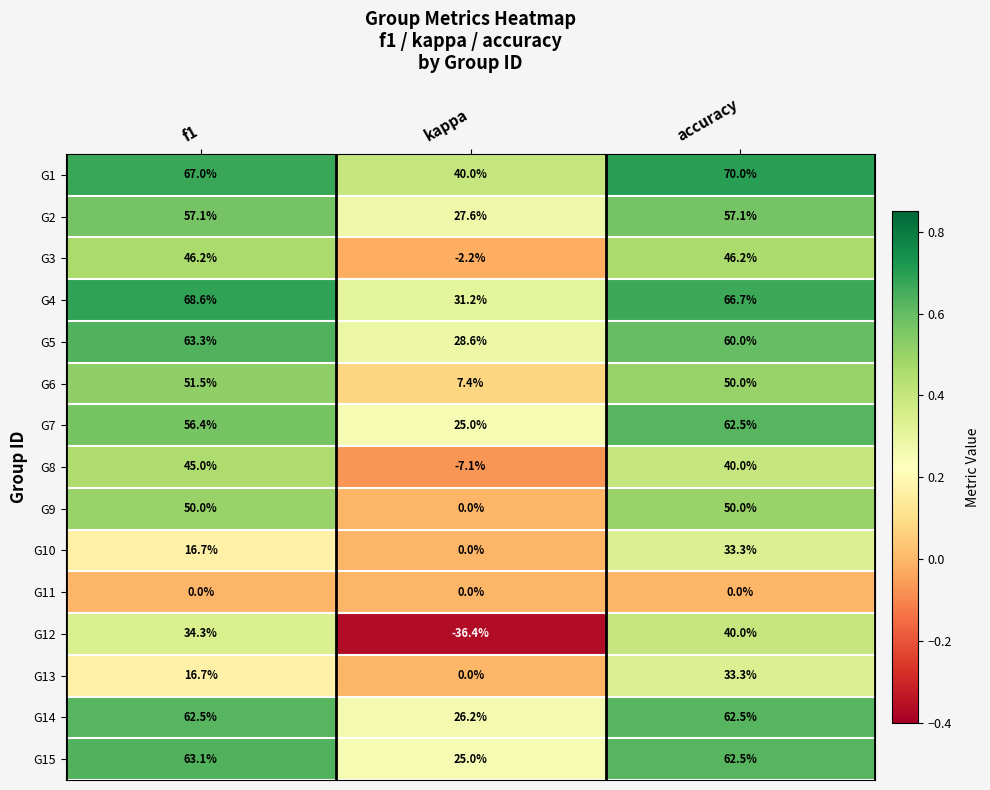

Rank the categories by G7 value from highest to lowest.

accuracy, f1, kappa